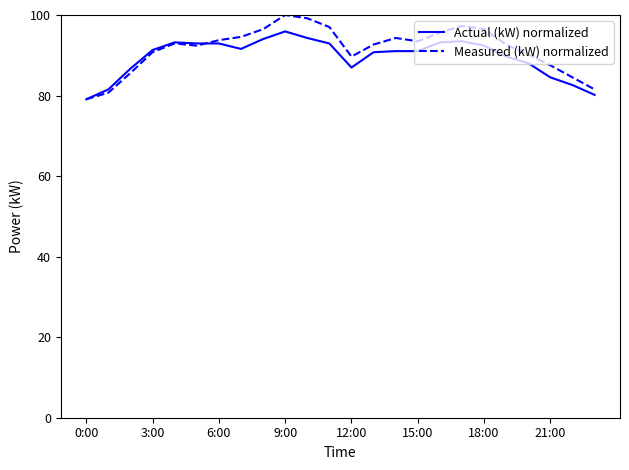

List the series in order of their peak value, lowest first.

Actual (kW) normalized, Measured (kW) normalized